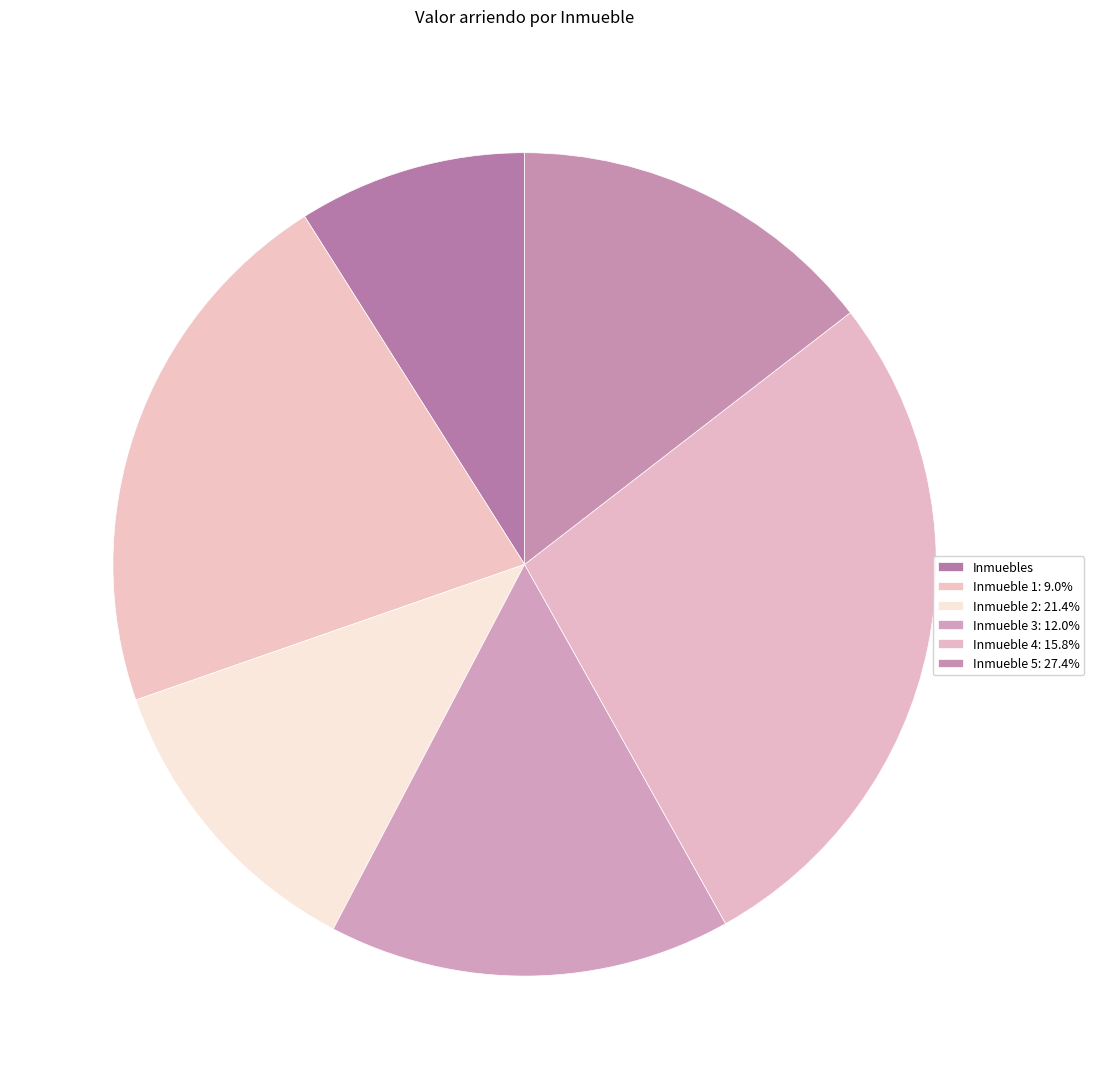

How many slices are in this pie chart?

6